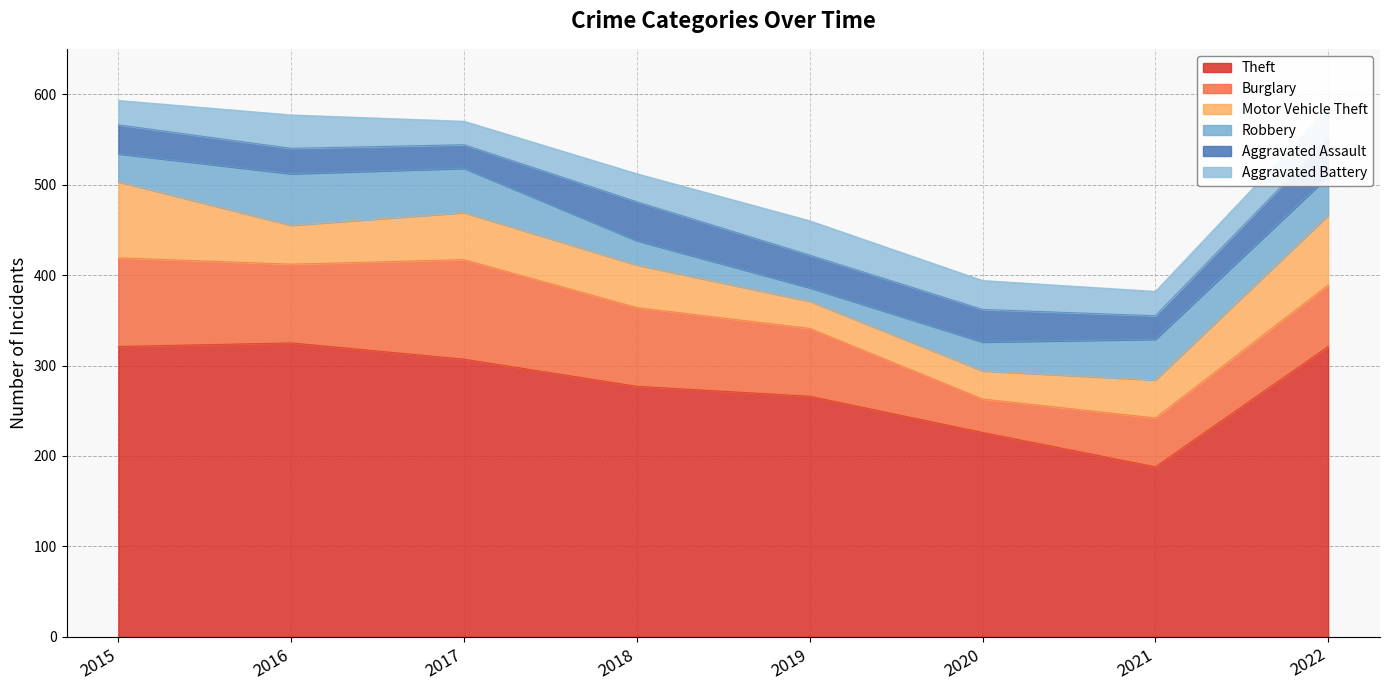

Is it true that Motor Vehicle Theft equals 23 at 2018?

False